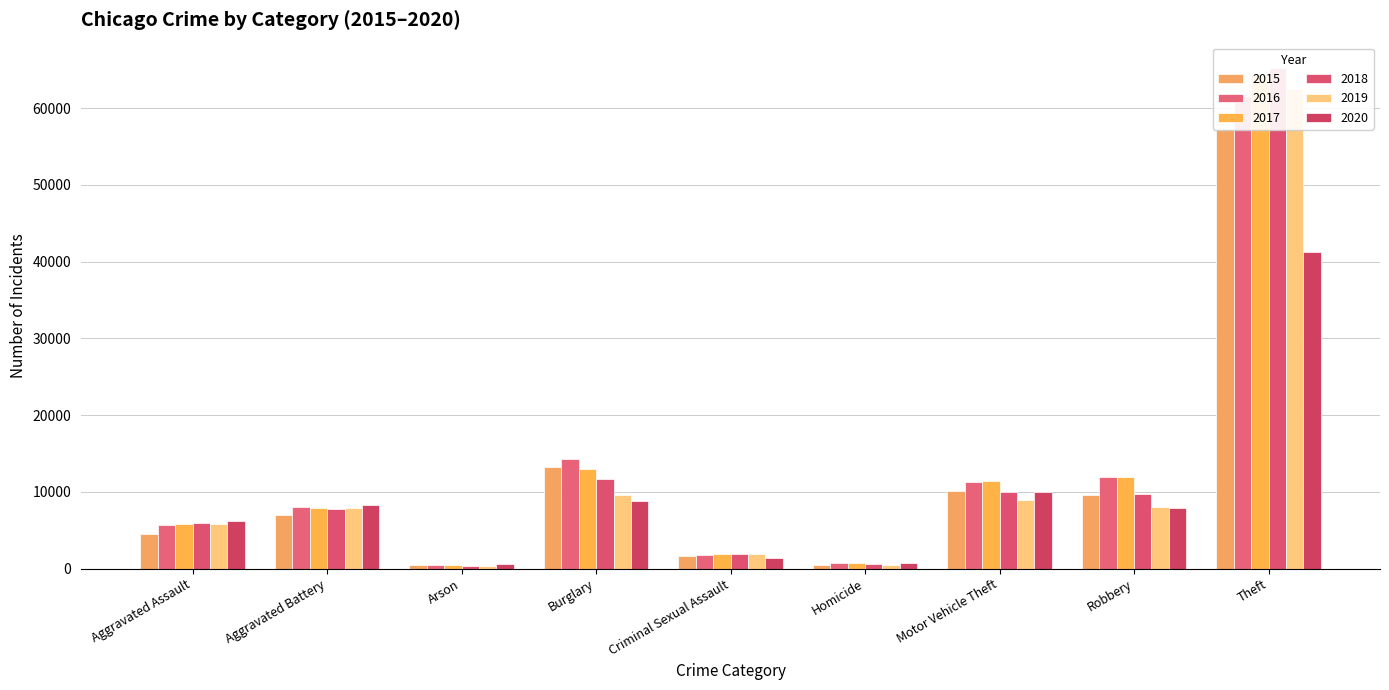

Reading left to right, what are all the values shown in this chart?

2015: 4480	7018	448	13184	1660	496	10068	9638	57350
2016: 5712	8085	515	14289	1815	786	11286	11960	61618
2017: 5793	7845	444	13001	1935	672	11380	11880	64380
2018: 6001	7735	373	11746	1968	589	9983	9679	65282
2019: 5840	7857	376	9639	1865	498	8978	7994	62479
2020: 6263	8319	589	8754	1443	787	9955	7855	41303